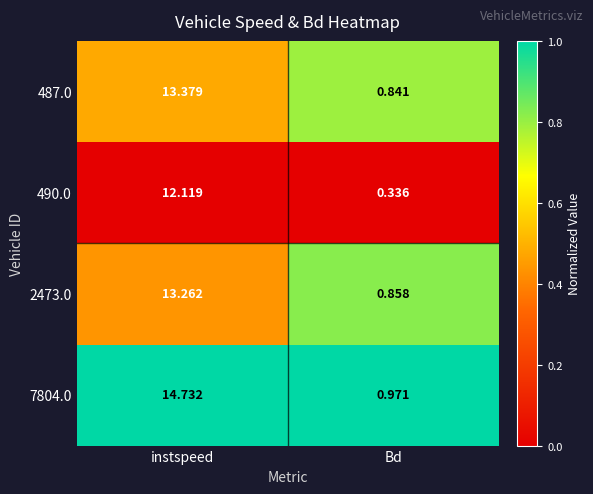

Which category has the highest value across all series?

instspeed